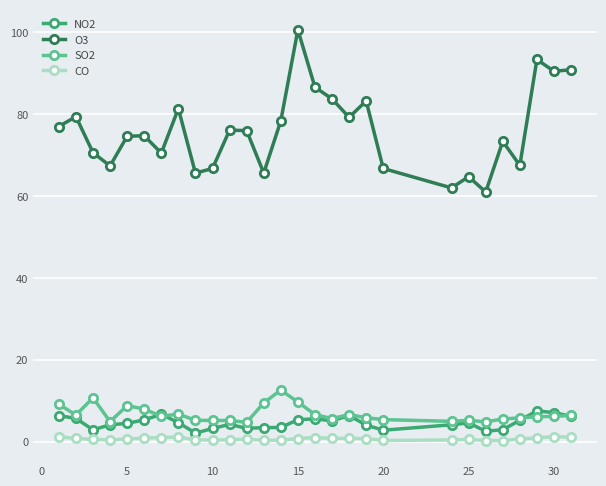

Rank the series by their maximum value, from lowest to highest.

CO, NO2, SO2, O3